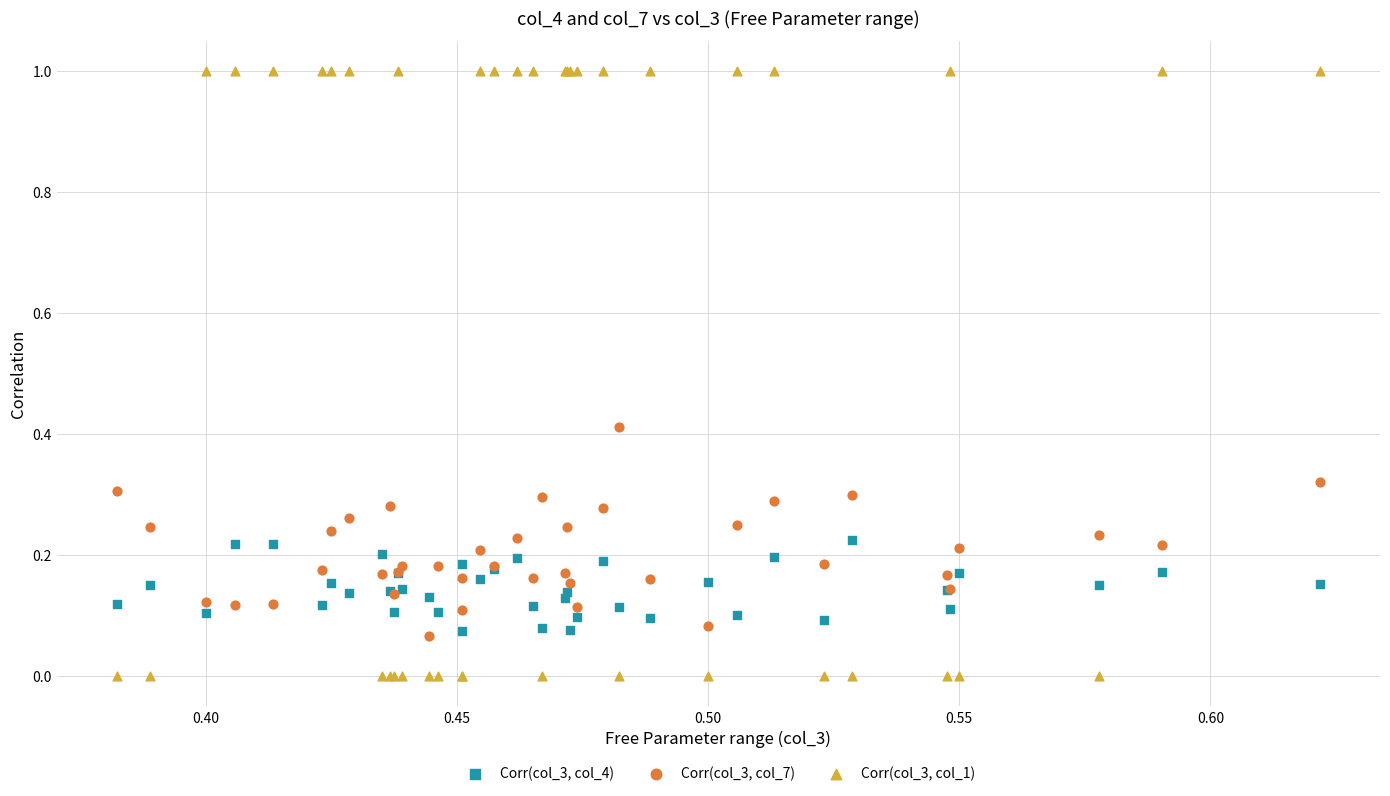

Which series reaches the maximum Y coordinate?

Corr(col_3, col_1)